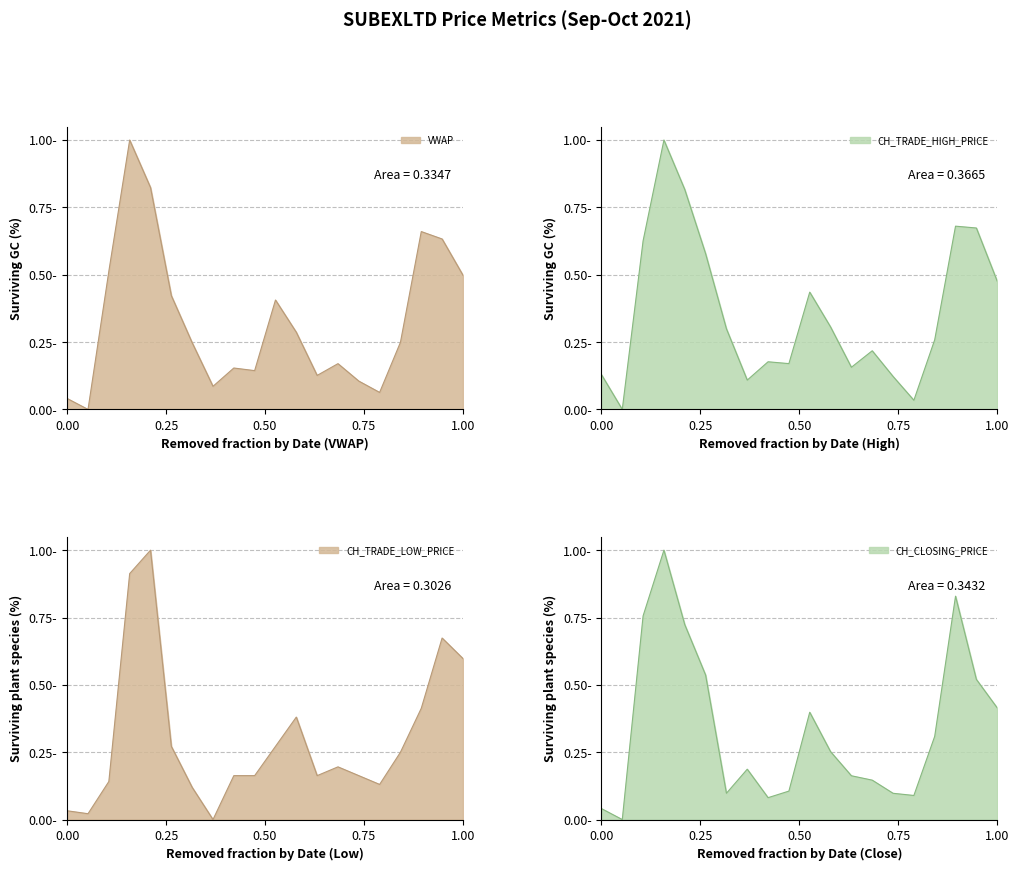

What is the maximum value shown in the chart?

1.0